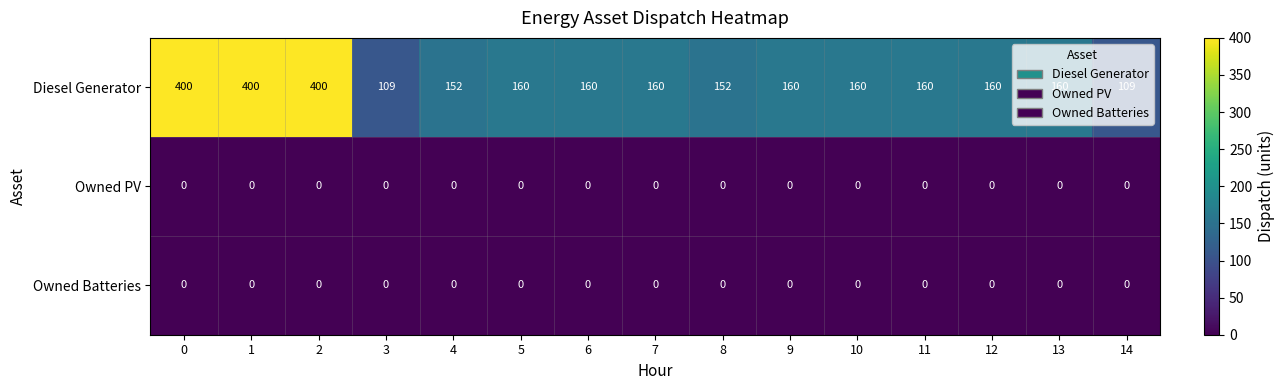

What is the average value of the Diesel Generator series?

200